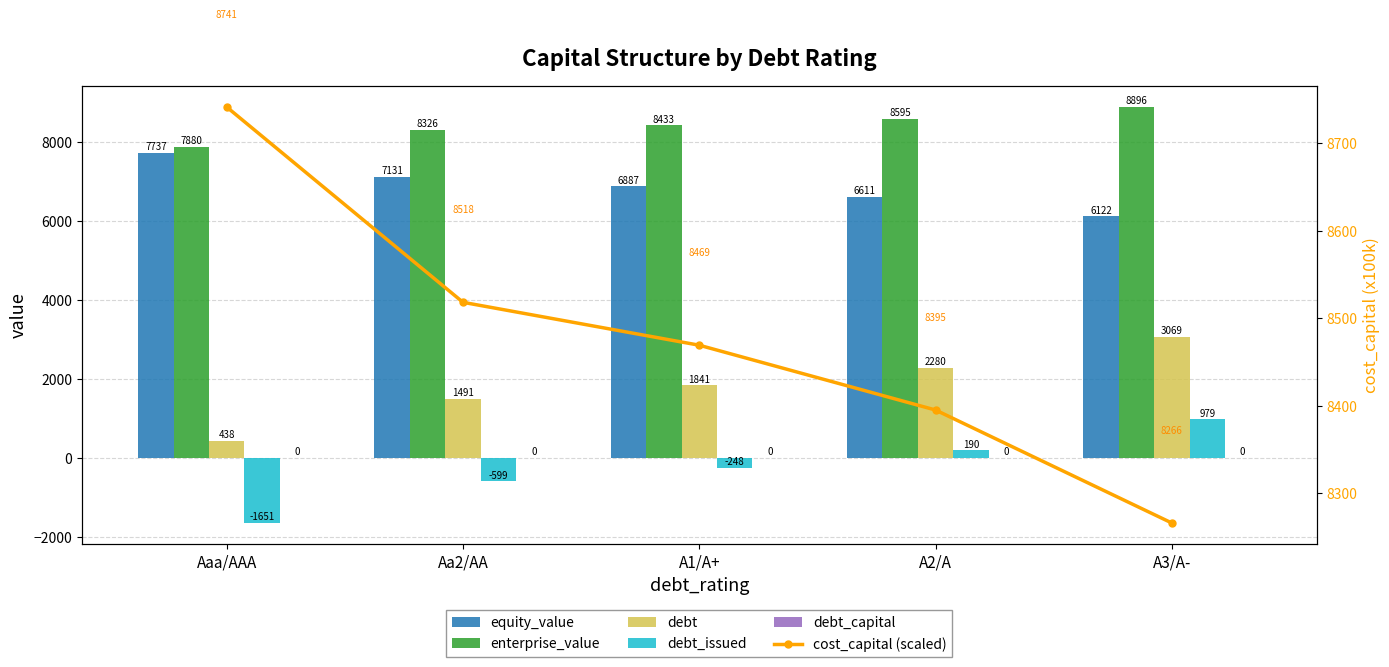

Is it true that cost_capital (scaled) equals 8266.0 at A3/A-?

True